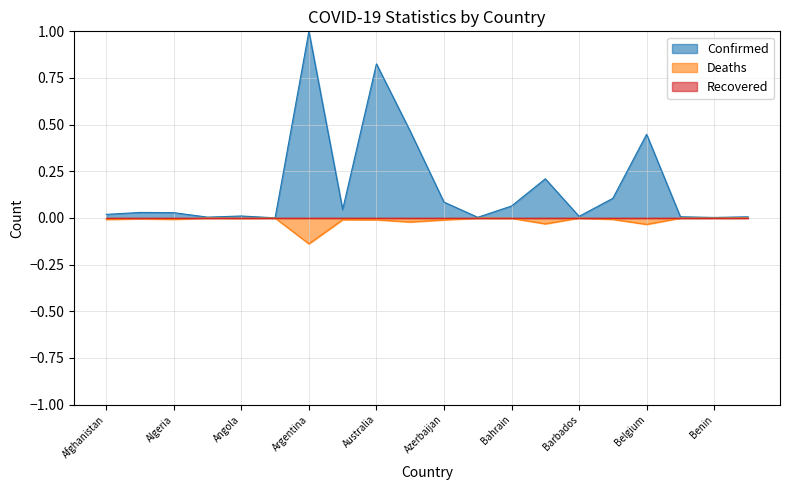

What position from the left is Australia?

9